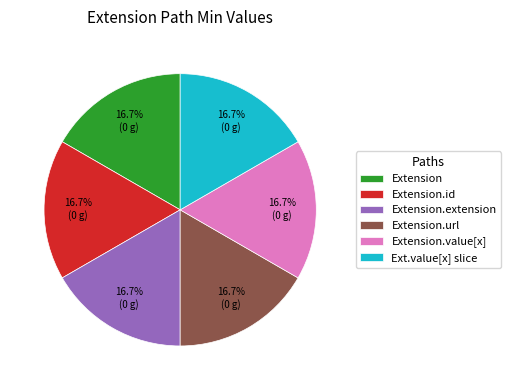

How much of the chart is everything except Extension.id?

83.3%